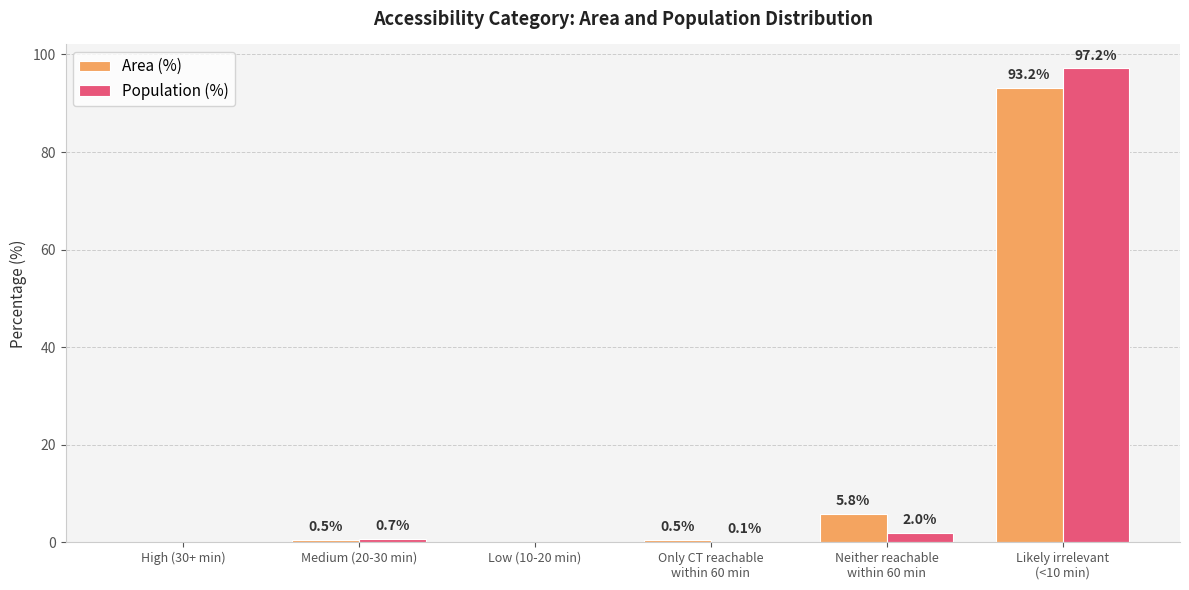

Reading left to right, extract all data points from this chart.

Area (%): 0.0	0.5	0.0	0.5	5.8	93.2
Population (%): 0.0	0.7	0.0	0.1	2.0	97.2